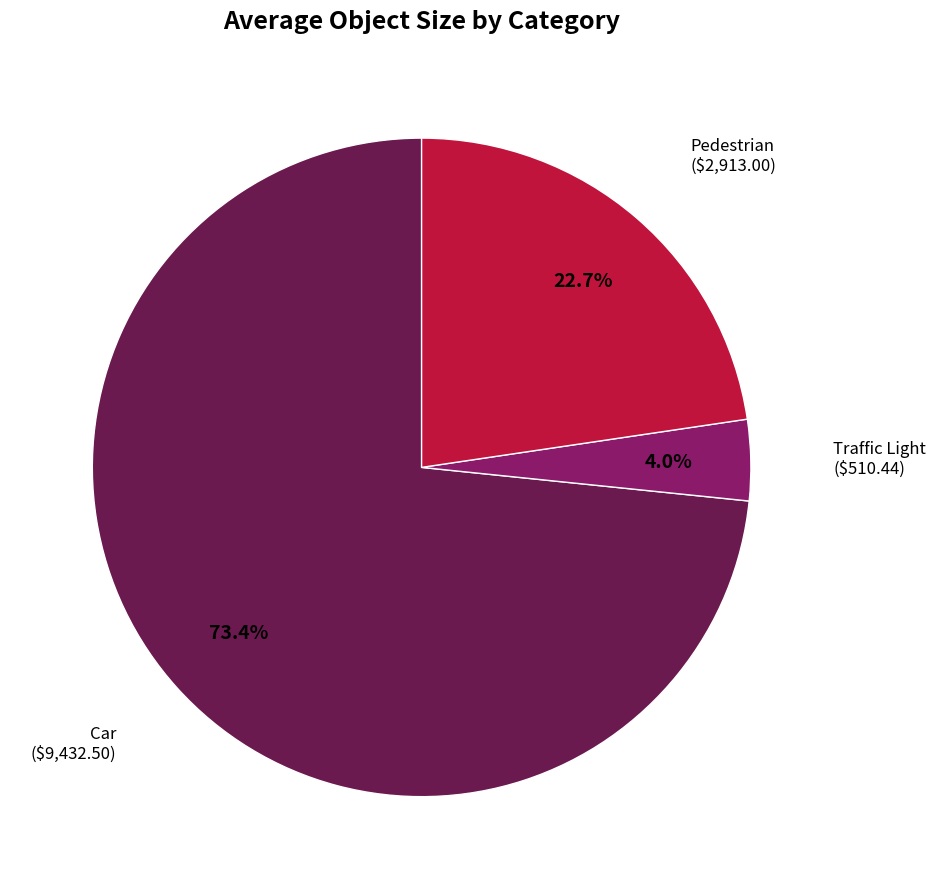

Which has a higher value, Car or Pedestrian?

Car